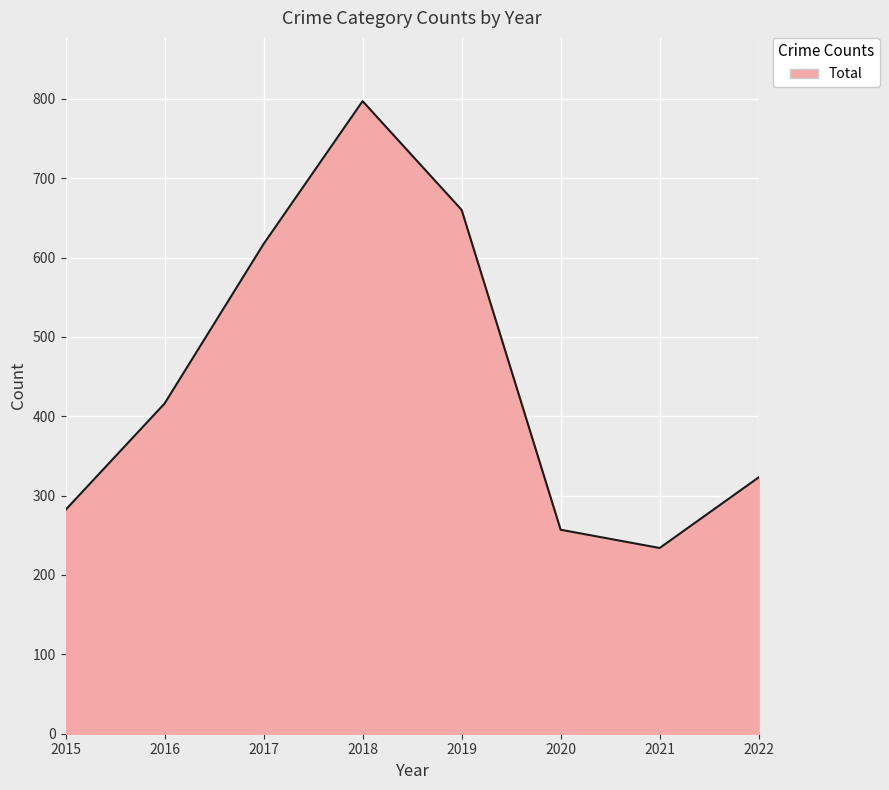

Which label corresponds to the largest value in the chart?

2018